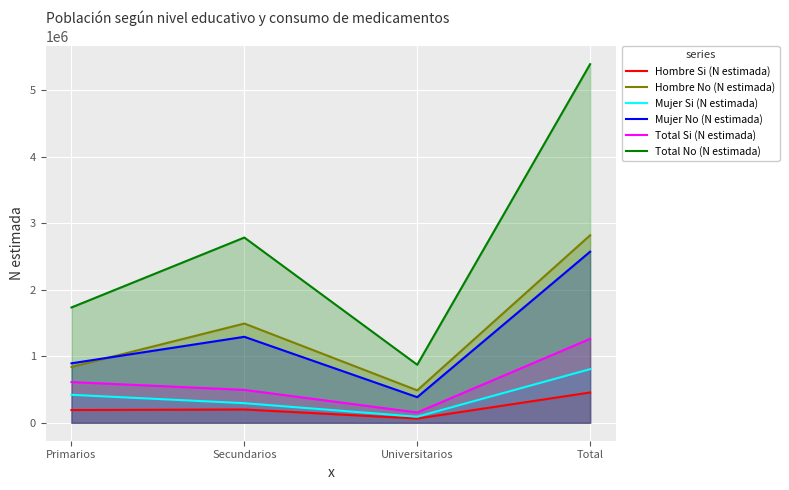

Reading left to right, transcribe all the data shown in this chart.

Hombre Si (N estimada): Primarios=191995	Secundarios=199951	Universitarios=63848	Total=455794
Hombre No (N estimada): Primarios=839728	Secundarios=1492443	Universitarios=487560	Total=2819731
Mujer Si (N estimada): Primarios=420717	Secundarios=294730	Universitarios=91170	Total=806617
Mujer No (N estimada): Primarios=894396	Secundarios=1292943	Universitarios=385242	Total=2572580
Total Si (N estimada): Primarios=612712	Secundarios=494681	Universitarios=155018	Total=1262411
Total No (N estimada): Primarios=1734123	Secundarios=2785386	Universitarios=872802	Total=5392311